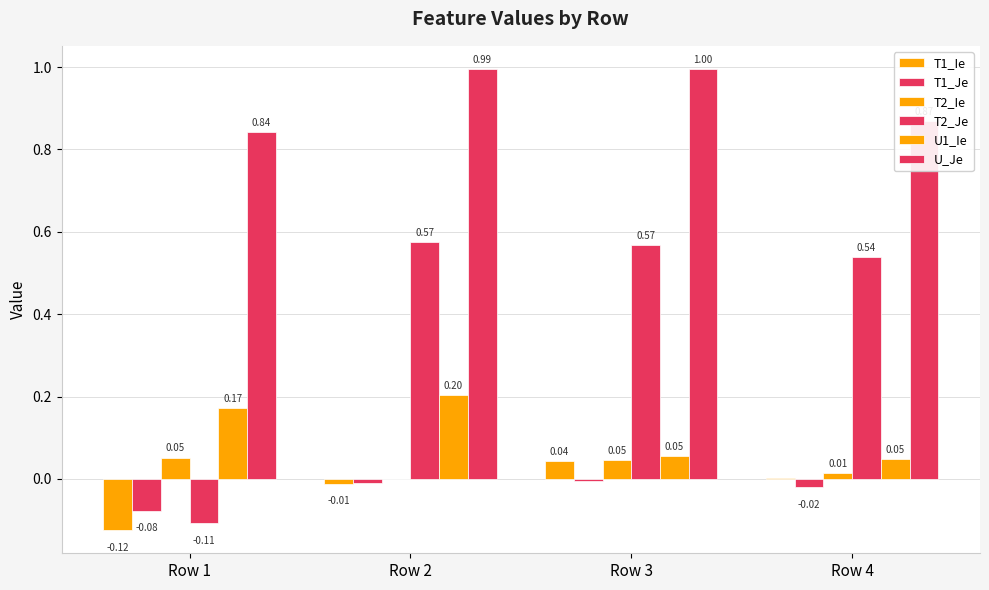

Reading right to left, transcribe all the data shown in this chart.

T1_Ie: Row 4=0.0	Row 3=0.0	Row 2=-0.0	Row 1=-0.1
T1_Je: Row 4=-0.0	Row 3=-0.0	Row 2=-0.0	Row 1=-0.1
T2_Ie: Row 4=0.0	Row 3=0.0	Row 2=0.0	Row 1=0.1
T2_Je: Row 4=0.5	Row 3=0.6	Row 2=0.6	Row 1=-0.1
U1_Ie: Row 4=0.0	Row 3=0.1	Row 2=0.2	Row 1=0.2
U_Je: Row 4=0.9	Row 3=1.0	Row 2=1.0	Row 1=0.8